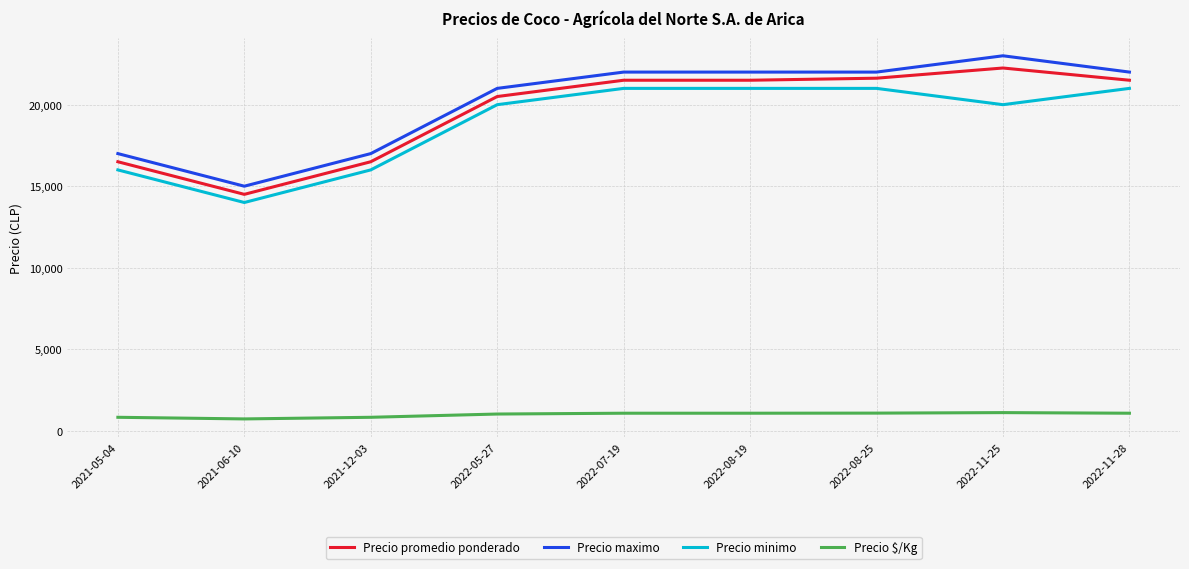

What is the minimum value shown in the chart?

725